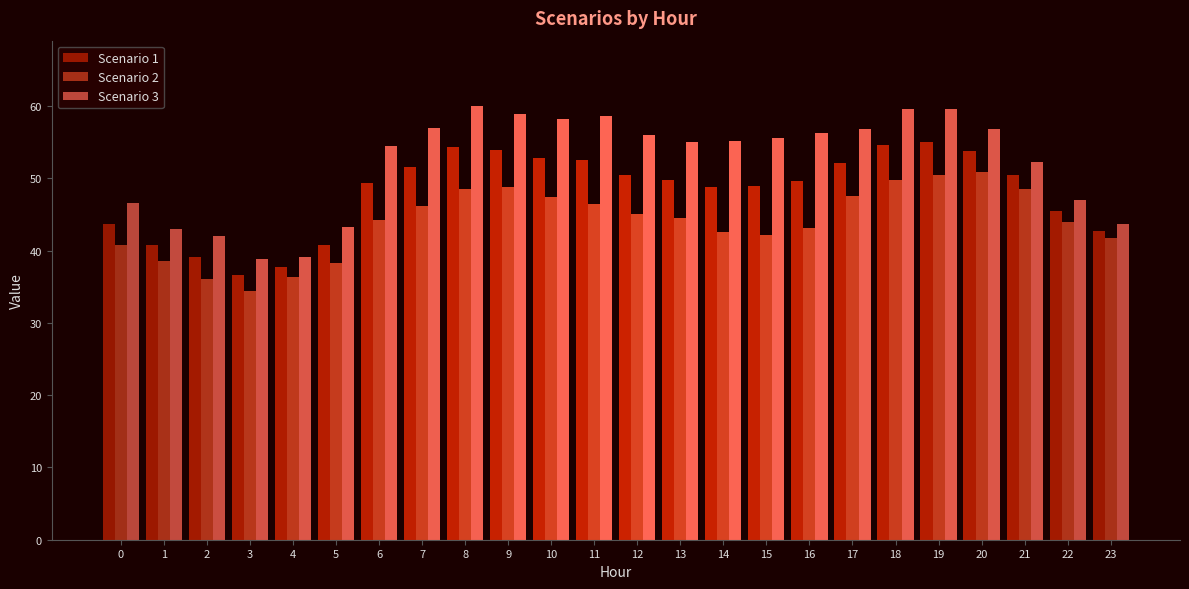

Which series has the largest total across all categories?

Scenario 3